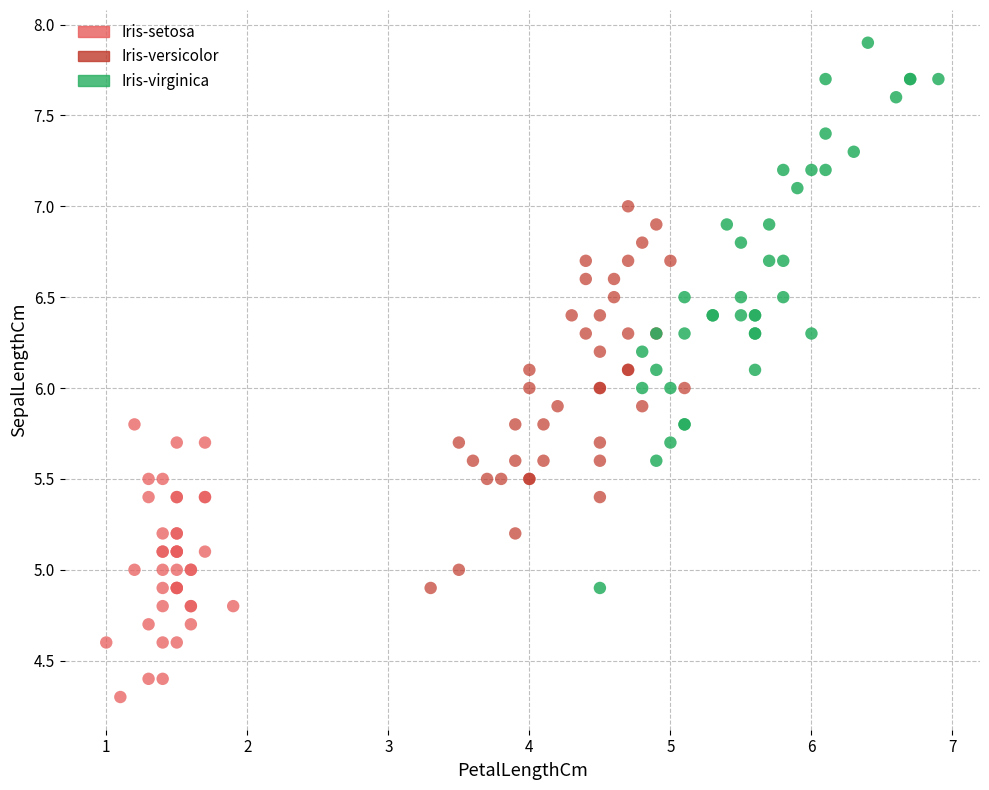

Which series has the widest spread of Y values?

Iris-virginica